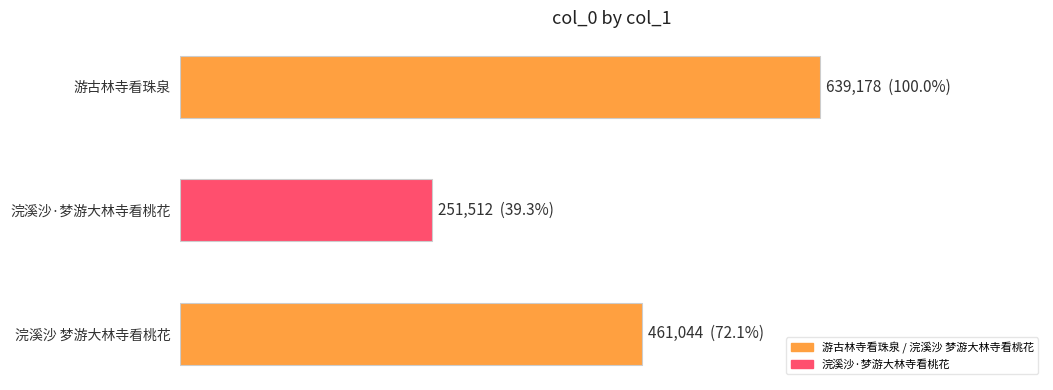

Reading left to right, extract all data points from this chart.

639178	251512	461044